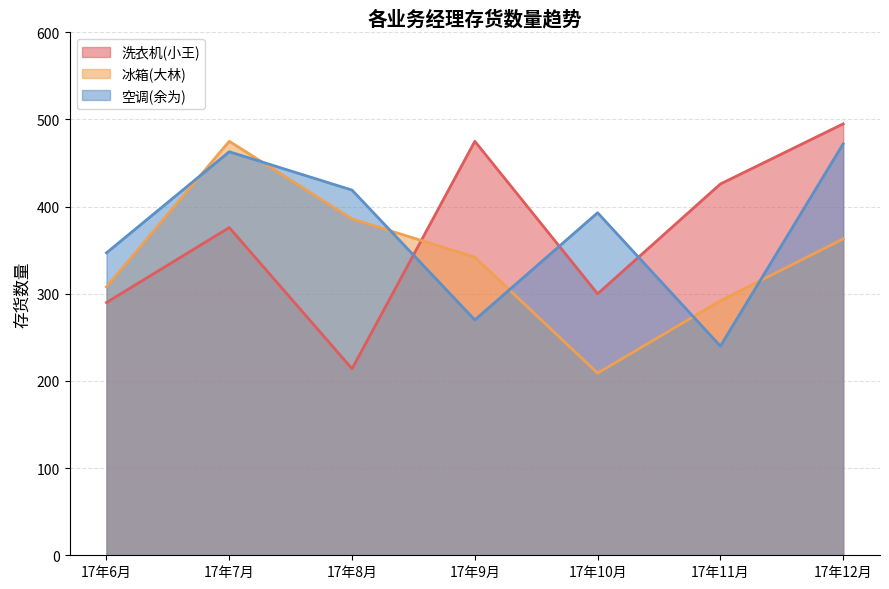

How many times do 空调(余为) and 冰箱(大林) cross each other?

6